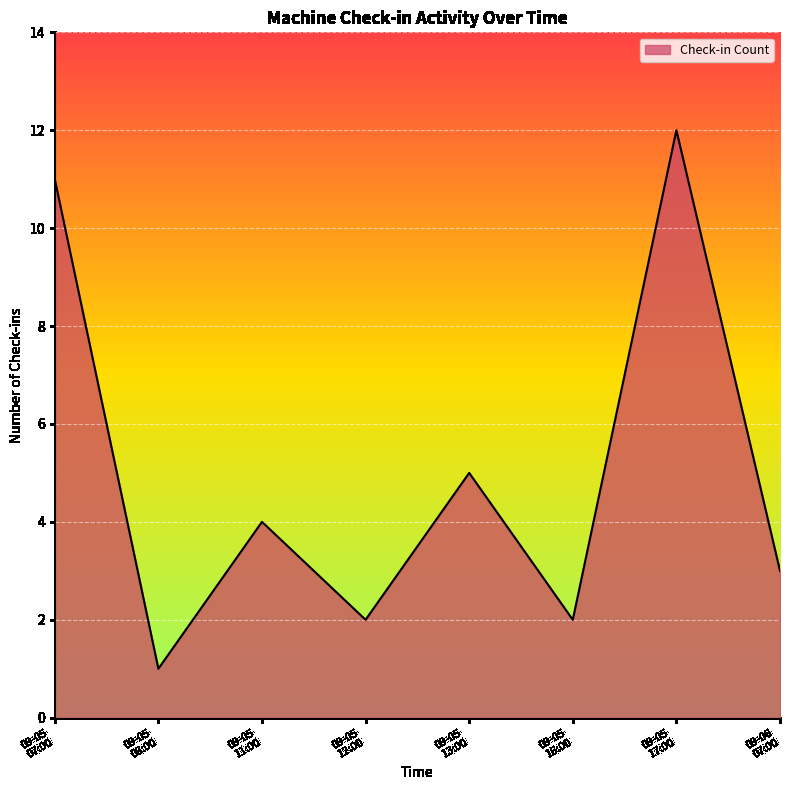

Does the chart have visible grid lines?

Yes